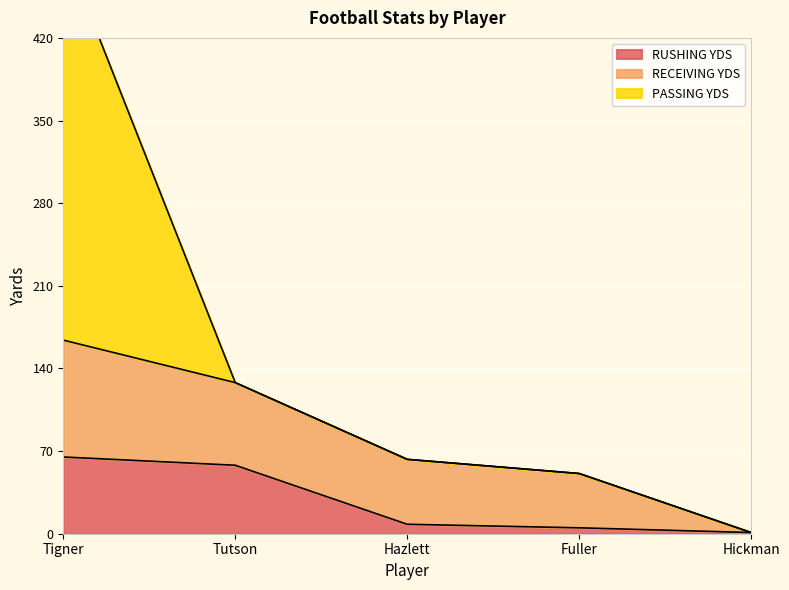

At which category is the sum across all series the highest?

Tigner